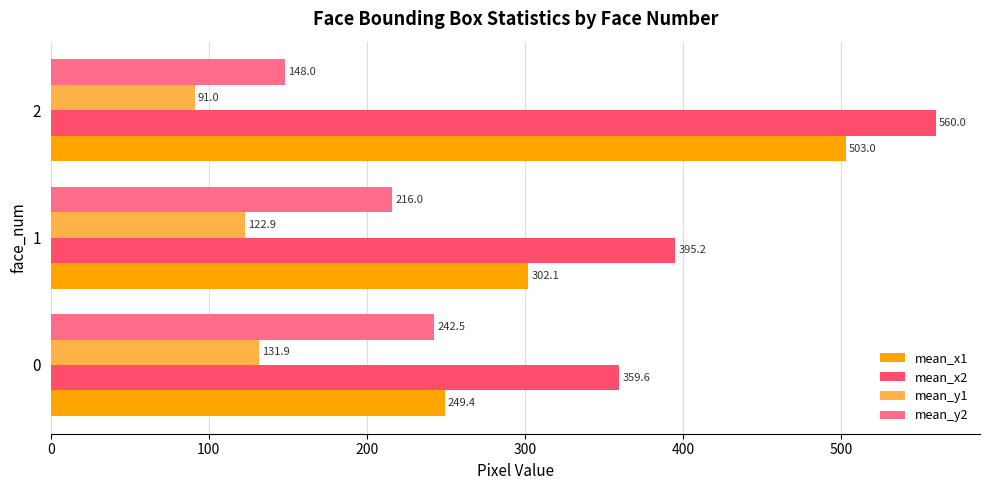

What is the sum of all mean_y1 values?

345.8